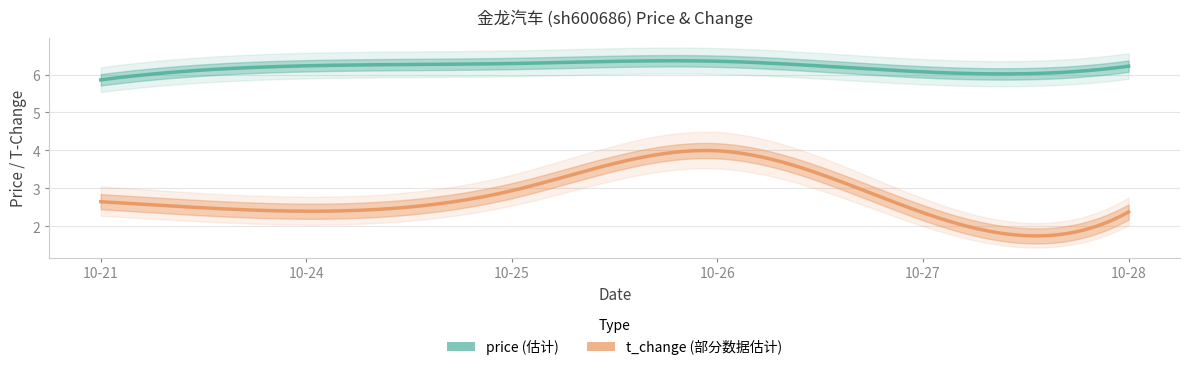

At which label is price closest to 6?

2022-10-27